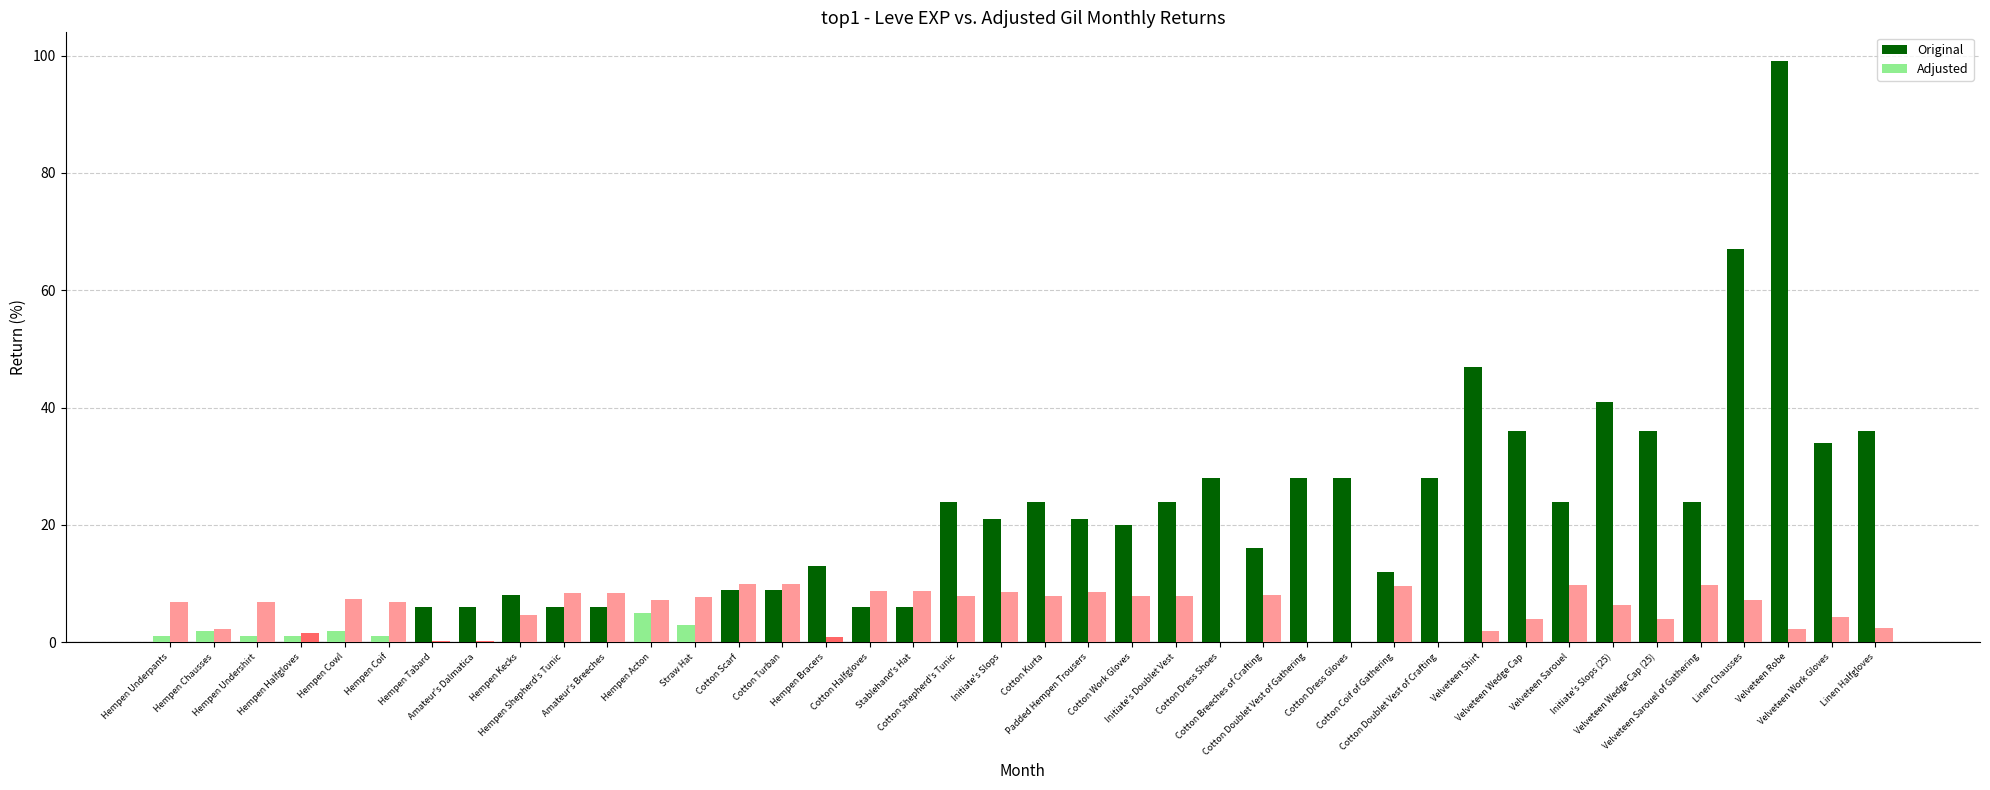

Count the number of data series in this chart.

2